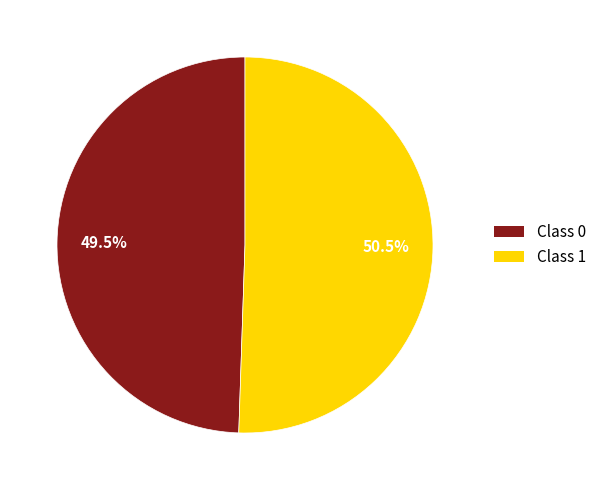

Does any single category account for the majority?

Yes